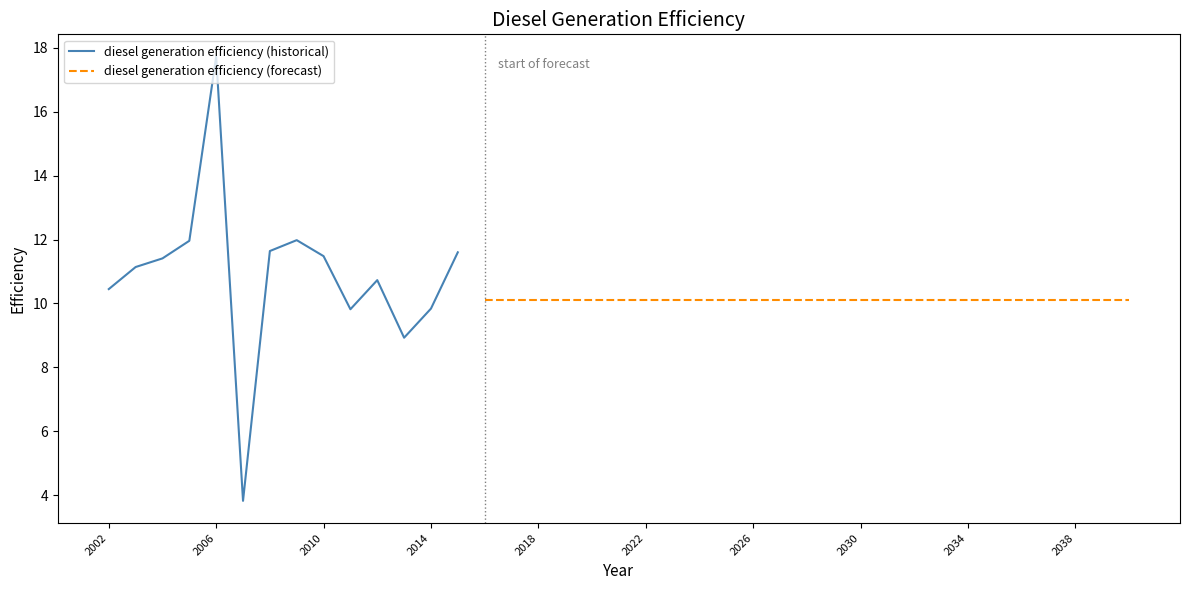

Reading left to right, what are all the values shown in this chart?

2002=10.4	2003=11.1	2004=11.4	2005=12.0	2006=17.7	2007=3.8	2008=11.6	2009=12.0	2010=11.5	2011=9.8	2012=10.7	2013=8.9	2014=9.8	2015=11.6	2016=10.1	2017=10.1	2018=10.1	2019=10.1	2020=10.1	2021=10.1	2022=10.1	2023=10.1	2024=10.1	2025=10.1	2026=10.1	2027=10.1	2028=10.1	2029=10.1	2030=10.1	2031=10.1	2032=10.1	2033=10.1	2034=10.1	2035=10.1	2036=10.1	2037=10.1	2038=10.1	2039=10.1	2040=10.1